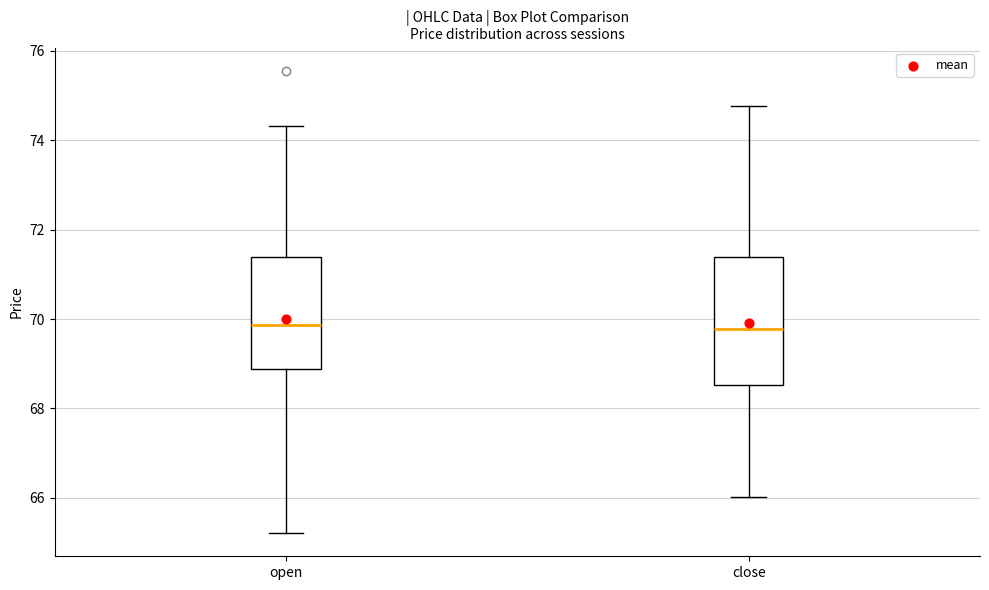

Where is the lower edge of the box for close on the y-axis? The values are not printed on the chart, so give them approximately, as read against the axis.

68.6